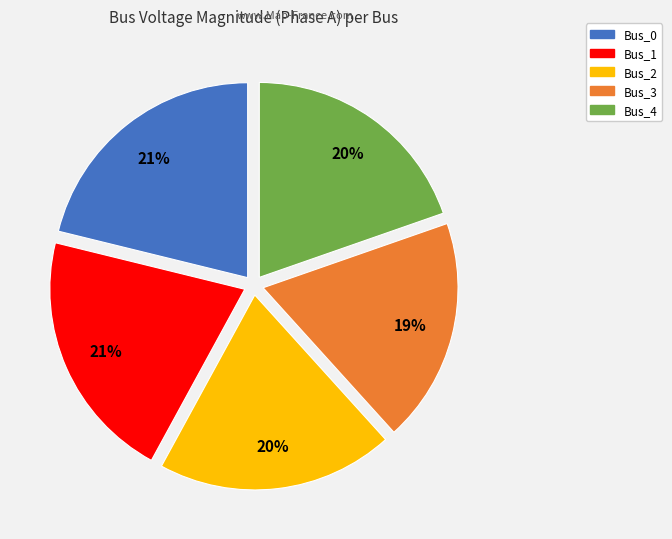

To the nearest percent, what is the difference between the Bus_1 and Bus_3 slice percentages?

2%